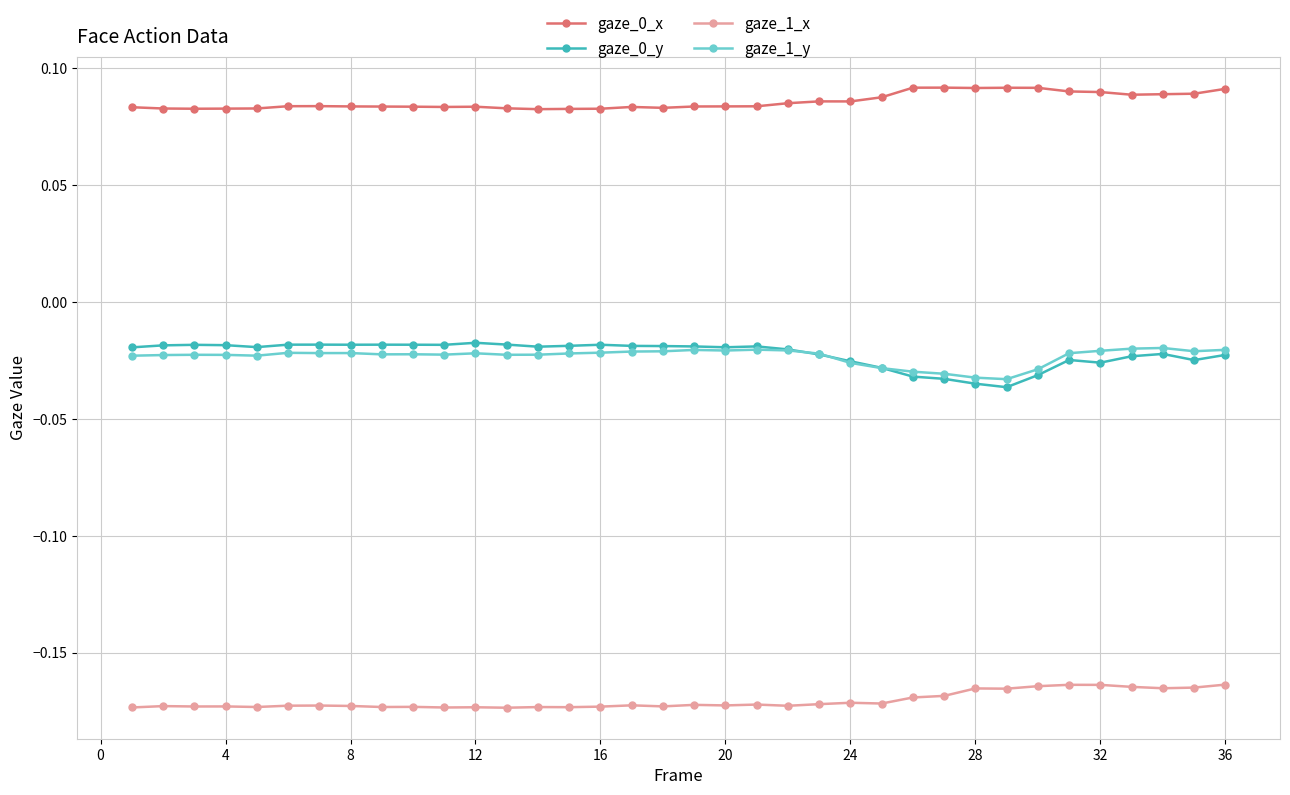

True or false: gaze_1_x and gaze_1_y intersect in this chart.

False